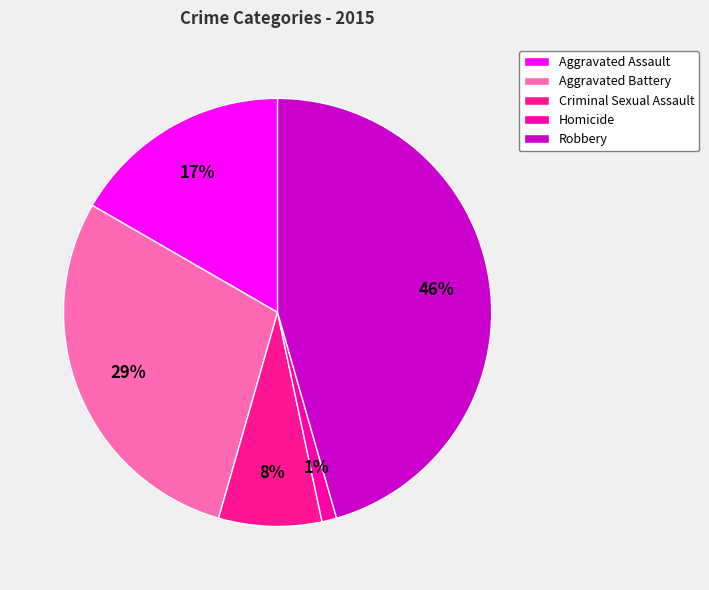

Which slice is the smallest?

Homicide